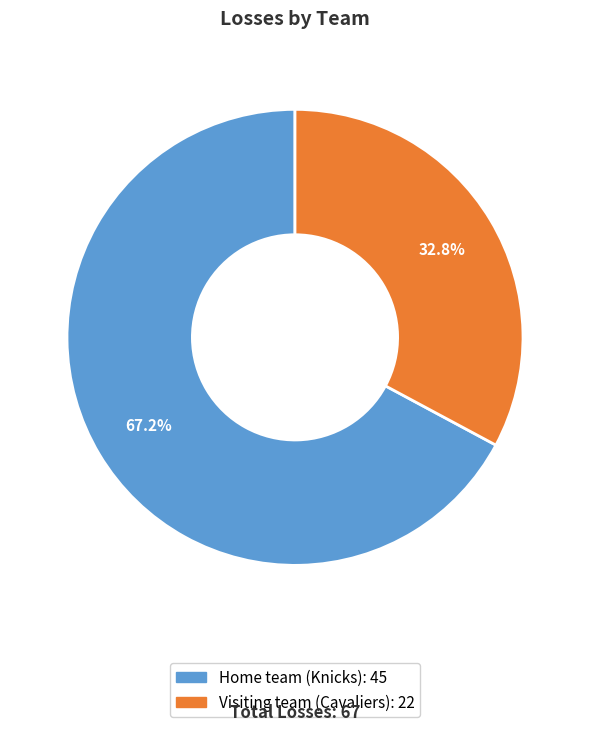

To the nearest percent, what is the combined percentage of Home team (Knicks) and Visiting team (Cavaliers)?

100%